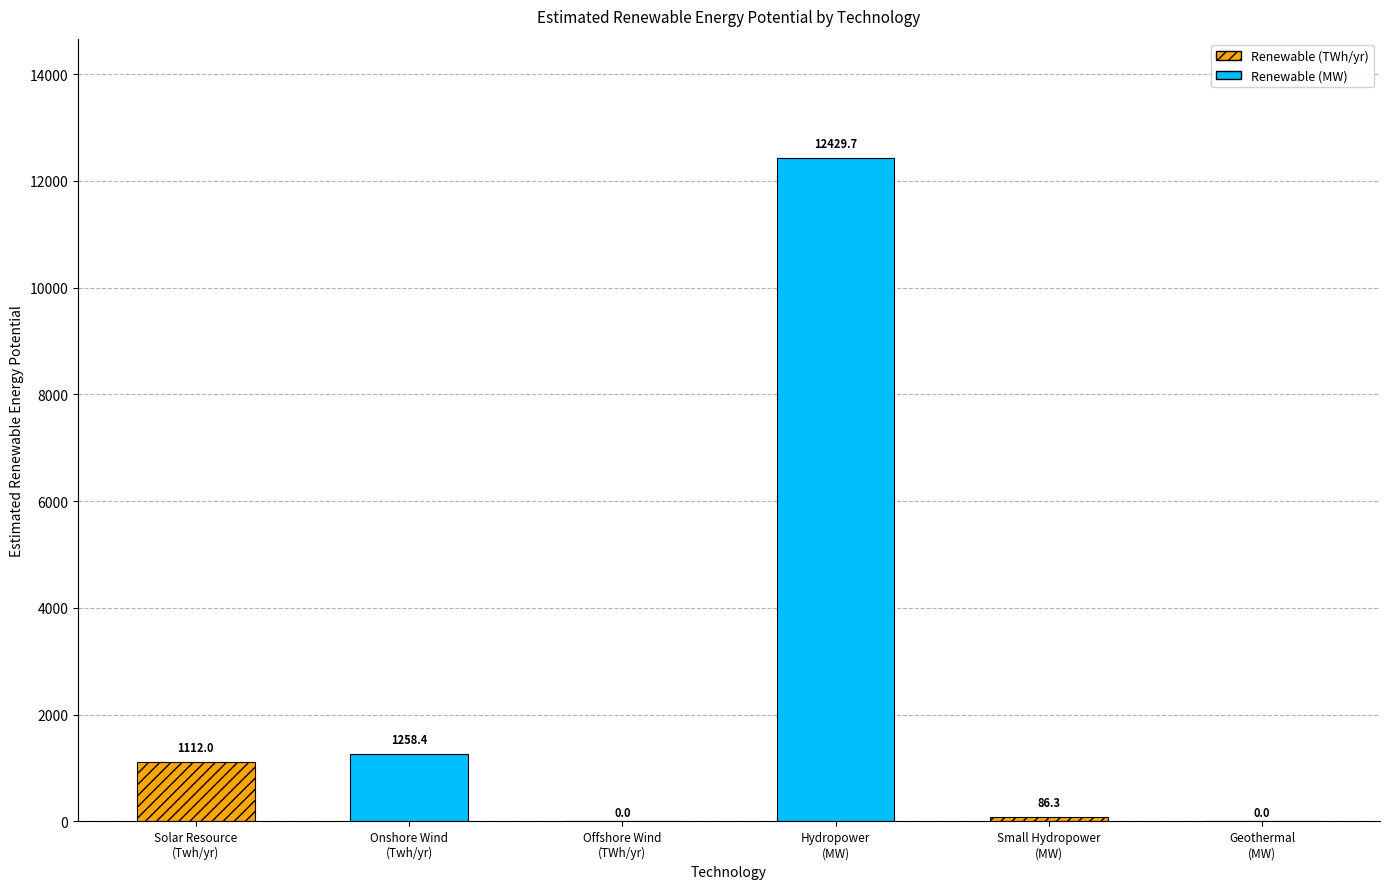

What position from the right is Onshore Wind
(Twh/yr)?

5